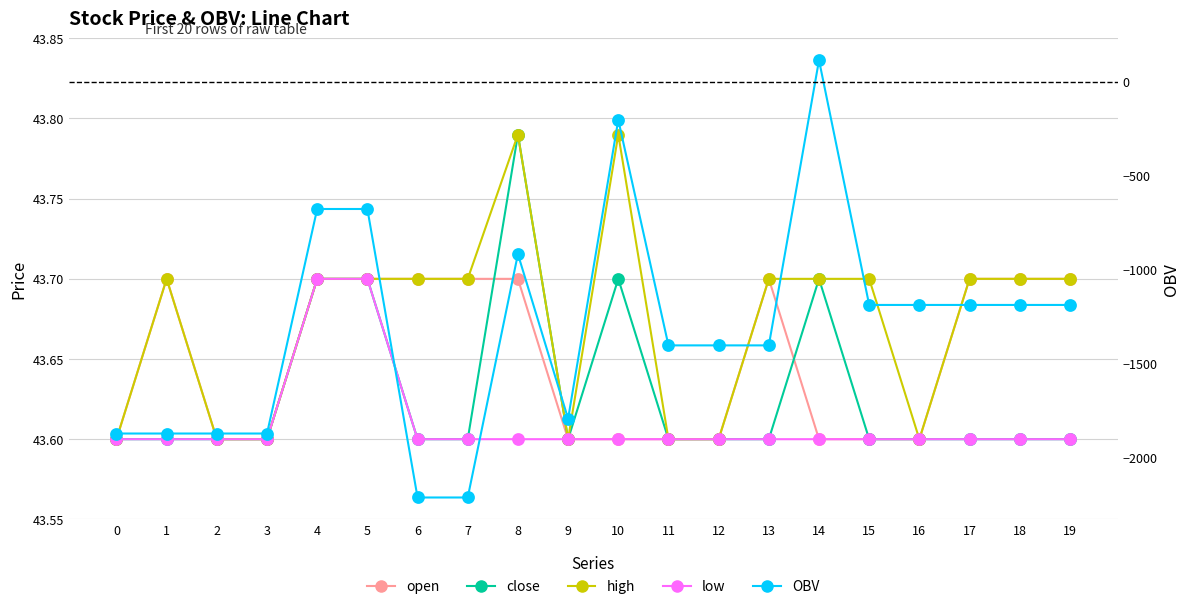

Does the chart display data point markers on the line(s)?

Yes